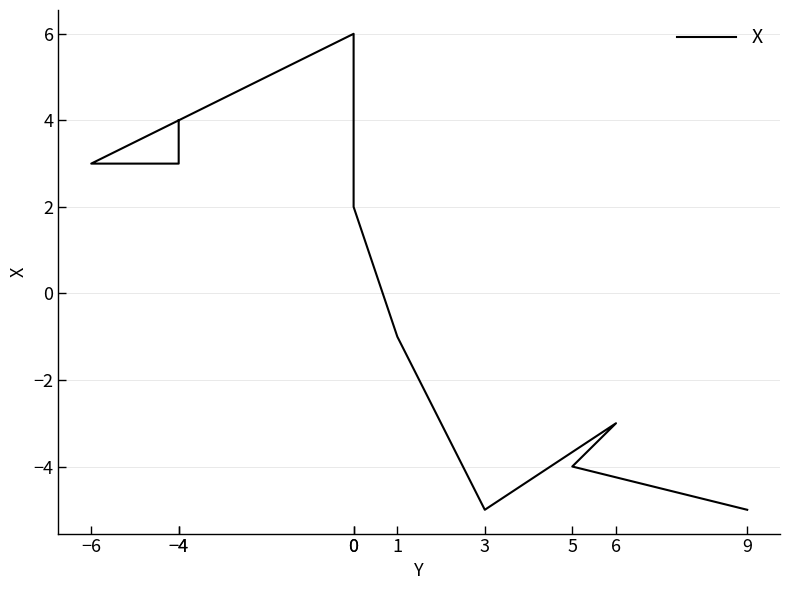

List the labels in order of value, largest first.

0, −4, −6, −4, 0, 1, 6, 5, 9, 3